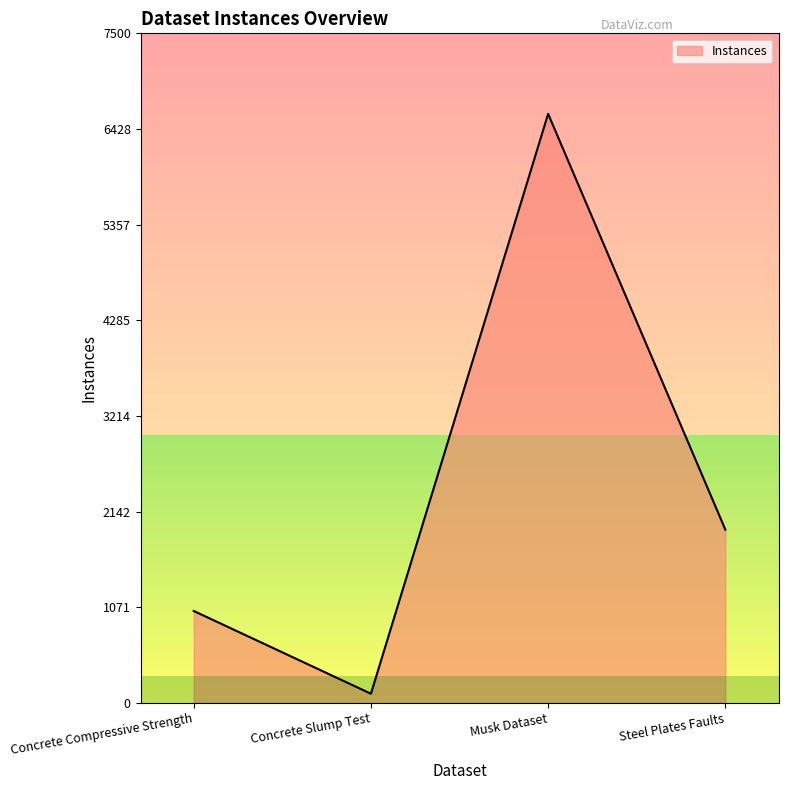

How many series are shown in this chart?

1